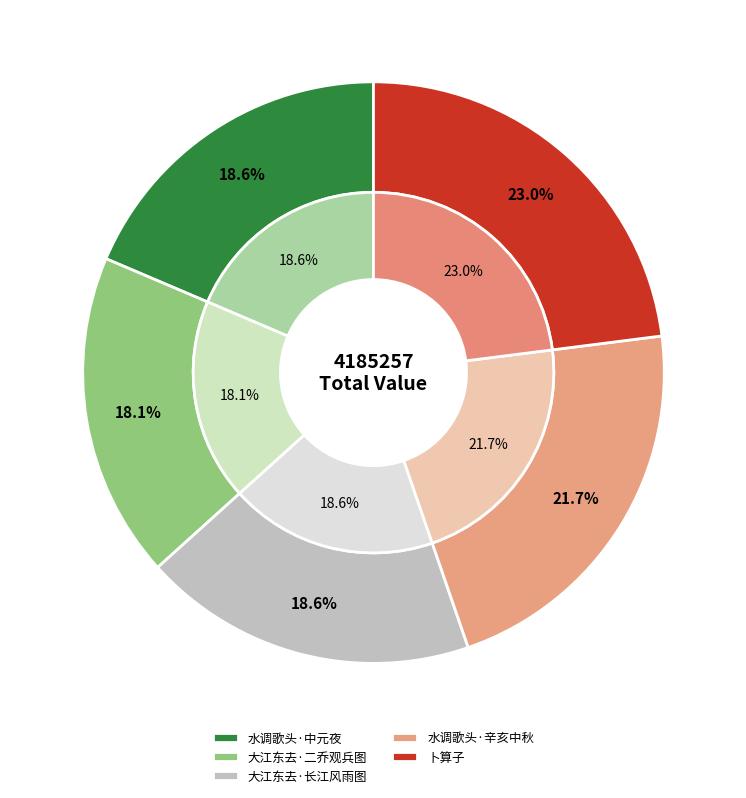

Combined, do 大江东去 二乔观兵图，用坡仙韵 and 大江东去·又题长江风雨图，用坡仙韵 account for over 50%?

No